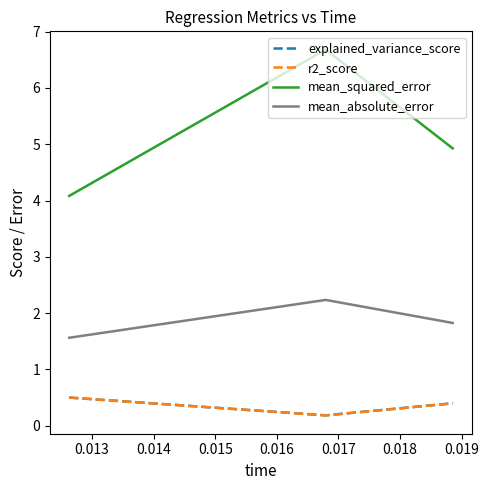

What is the maximum value shown in the chart?

6.7